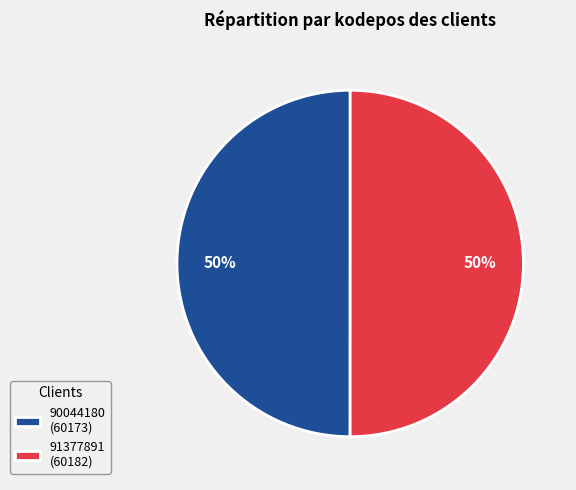

The 90044180 slice represents 42% of the pie. True or false?

False